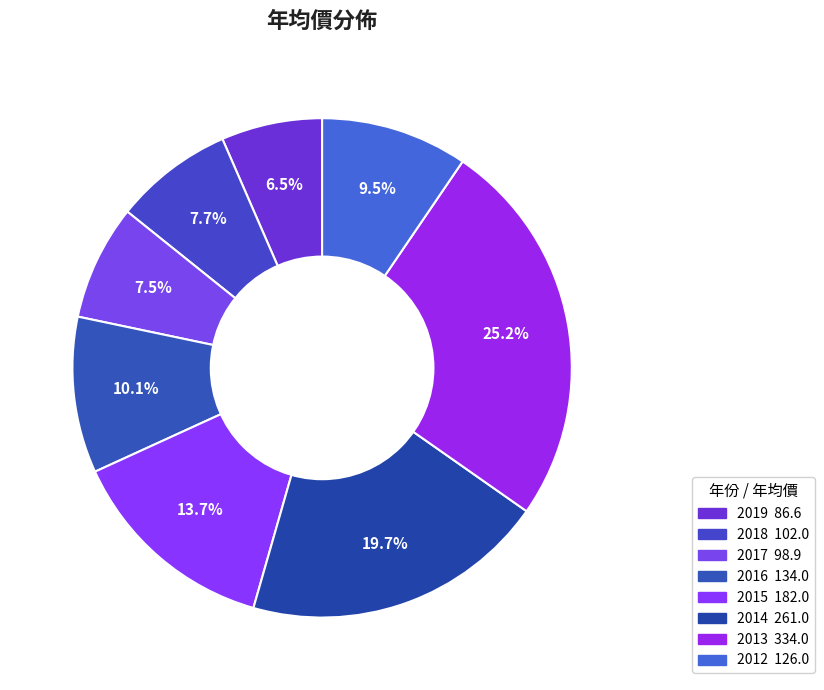

To the nearest percent, what portion does 2016 represent?

10%